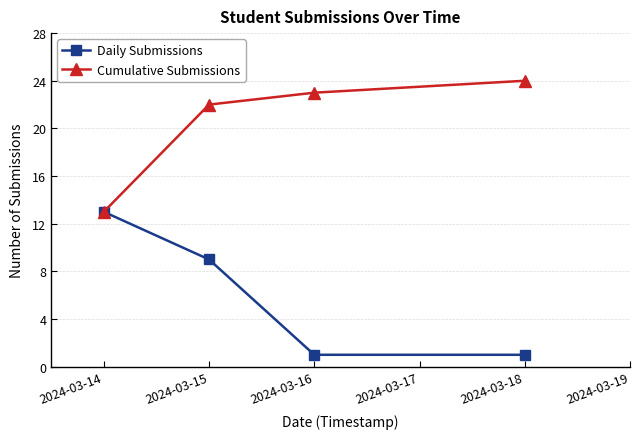

What is the maximum value shown in the chart?

24